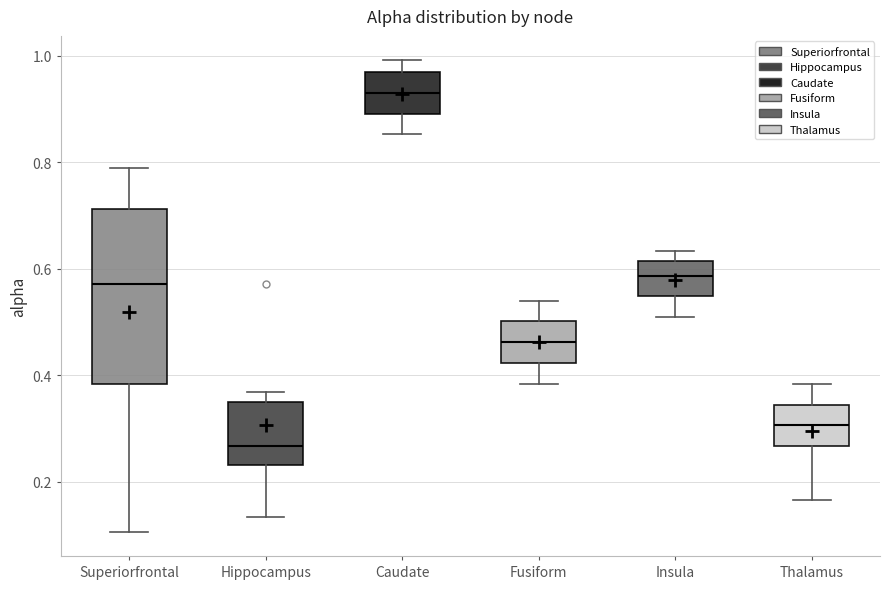

Reading left to right, read every box against the y-axis: the position of its median line, the range the box covers, and the ends of its whiskers. The values are not printed on the chart, so give them approximately, as read against the axis.

Superiorfrontal: median 0.58, box 0.38 to 0.72, whiskers 0.10 to 0.80
Hippocampus: median 0.26, box 0.24 to 0.34, whiskers 0.14 to 0.36
Caudate: median 0.94, box 0.90 to 0.96, whiskers 0.86 to 1.00
Fusiform: median 0.46, box 0.42 to 0.50, whiskers 0.38 to 0.54
Insula: median 0.58, box 0.54 to 0.62, whiskers 0.50 to 0.64
Thalamus: median 0.30, box 0.26 to 0.34, whiskers 0.16 to 0.38